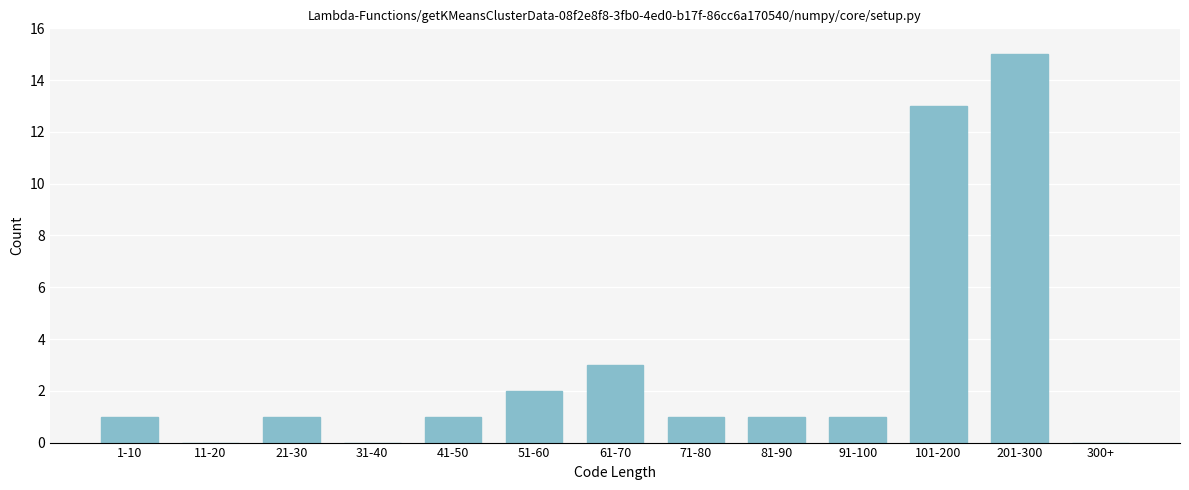

Reading left to right, what are all the values shown in this chart?

1-10=1	11-20=0	21-30=1	31-40=0	41-50=1	51-60=2	61-70=3	71-80=1	81-90=1	91-100=1	101-200=13	201-300=15	300+=0